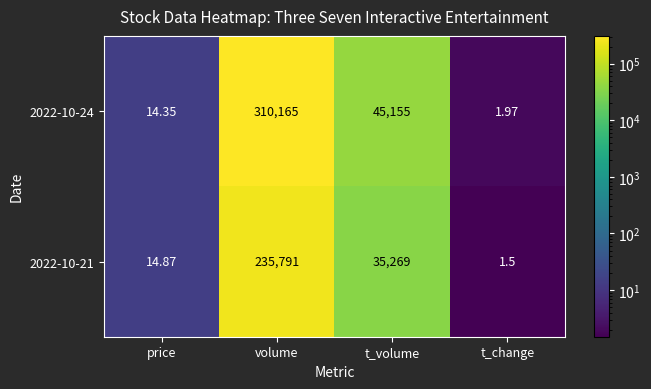

At how many categories does at least one series exceed 96939?

1